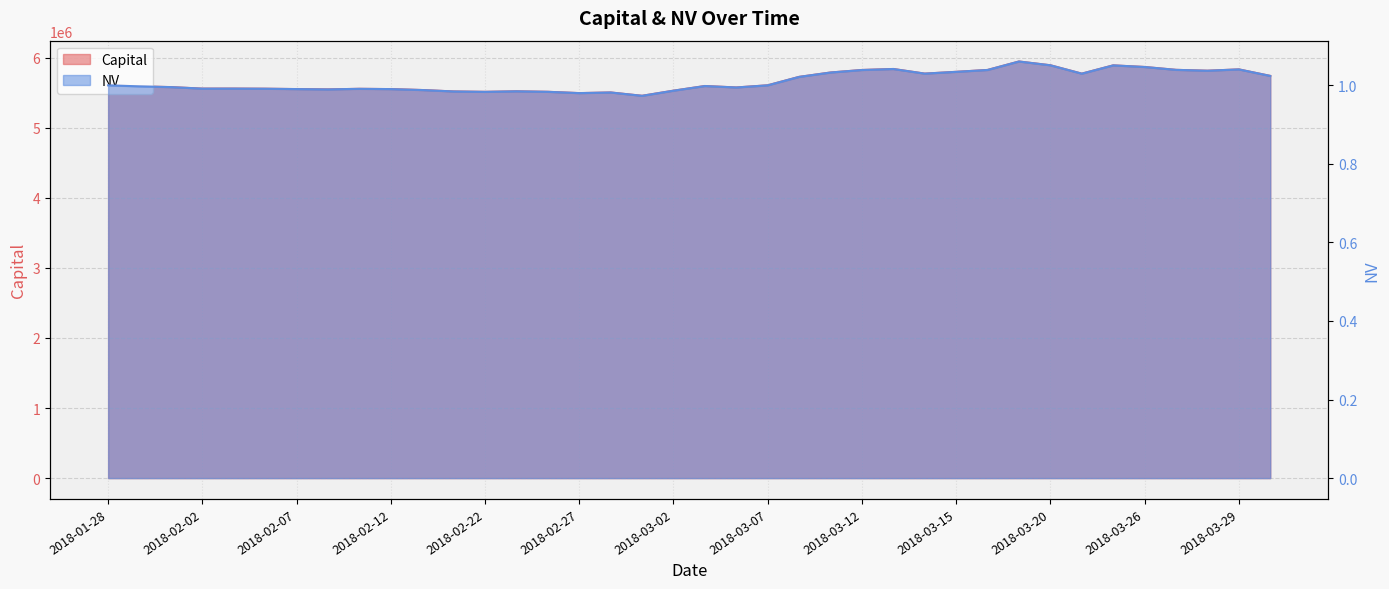

Count the number of categories in the chart.

38